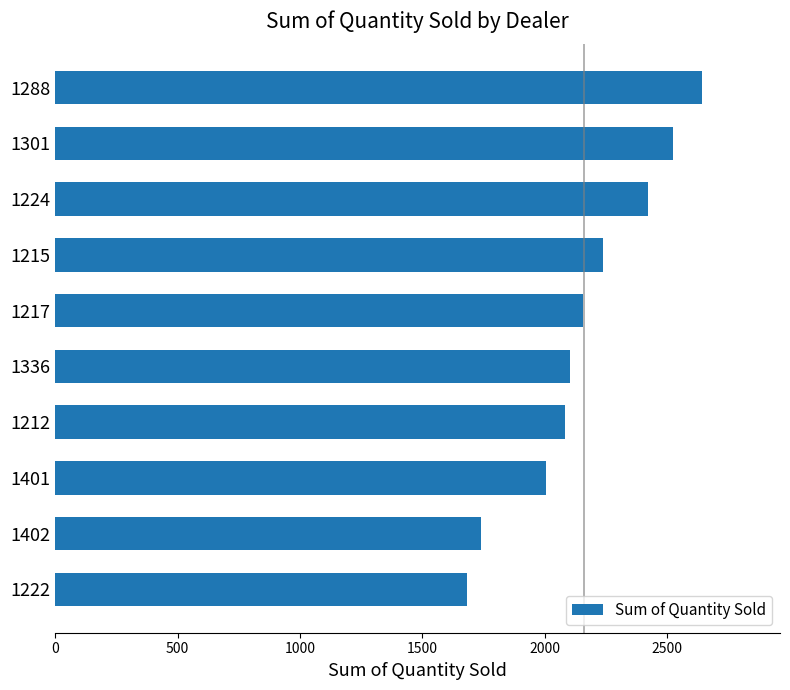

What is the average value?

2160